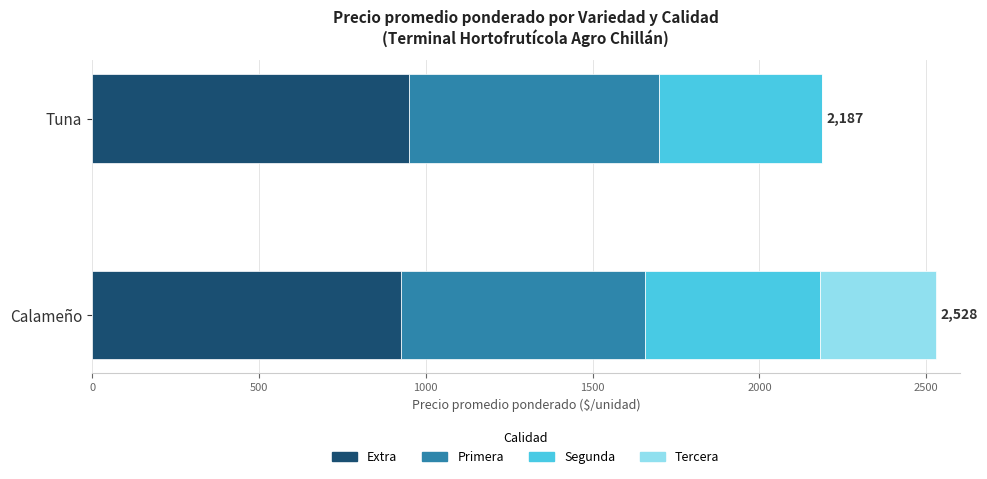

How many distinct data groups are displayed?

4